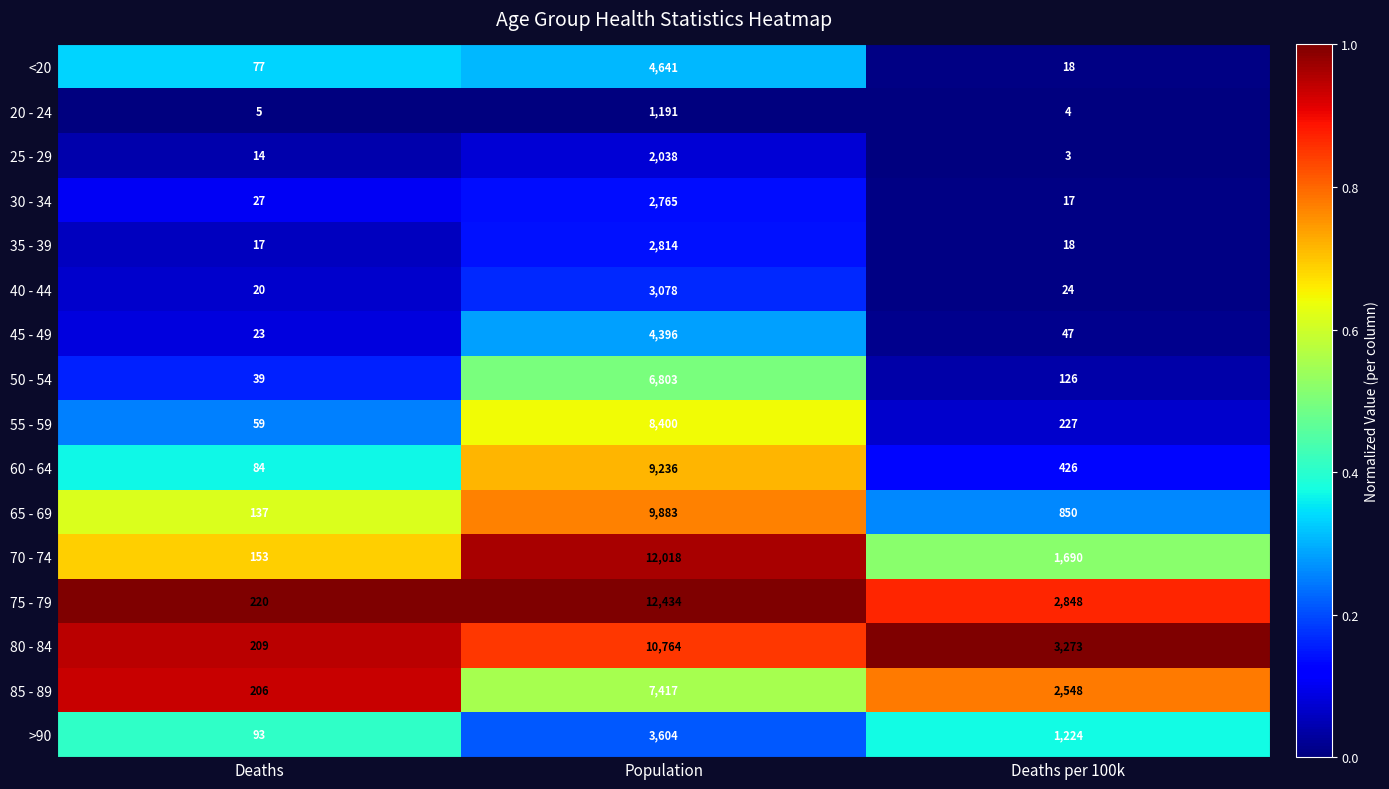

At which label is 30 - 34 closest to 1391?

Deaths